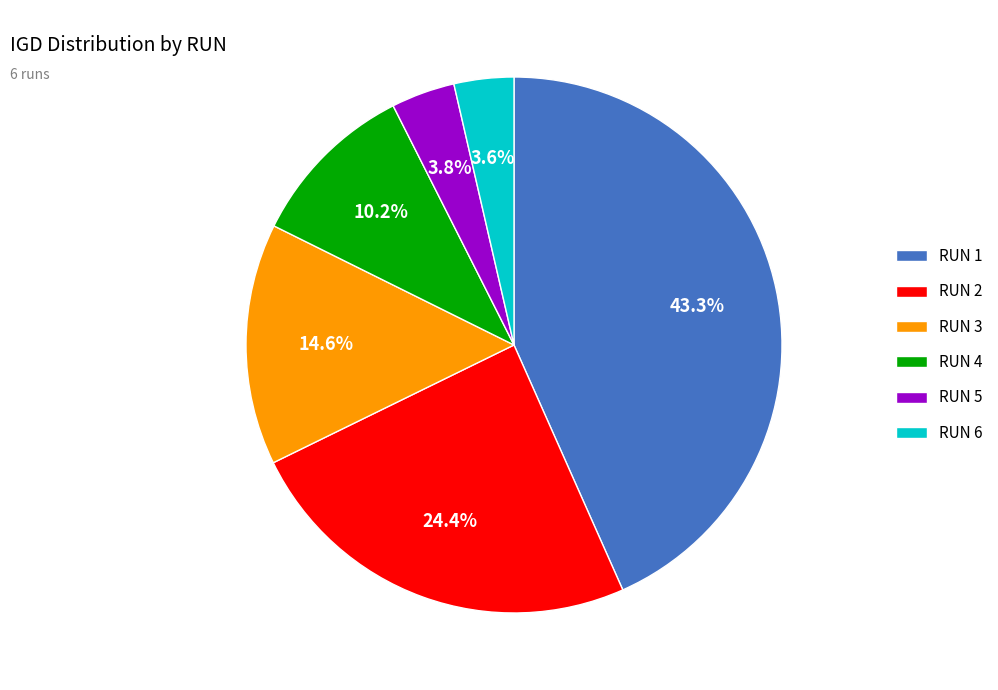

Which category has the biggest portion of the pie?

RUN 1